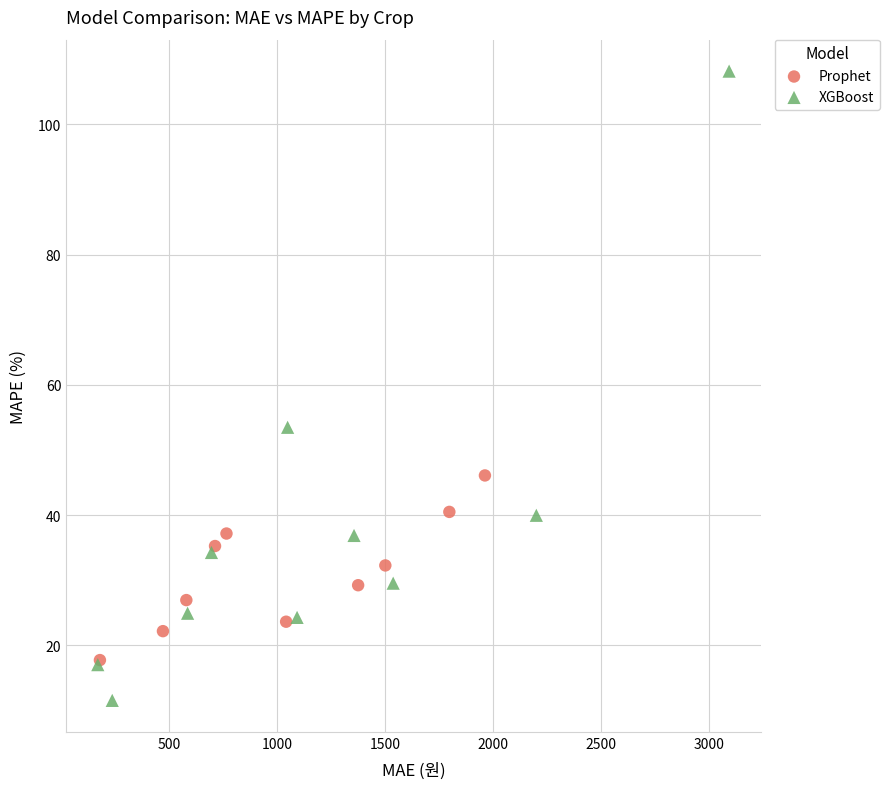

Which series contains the lowest Y value?

XGBoost